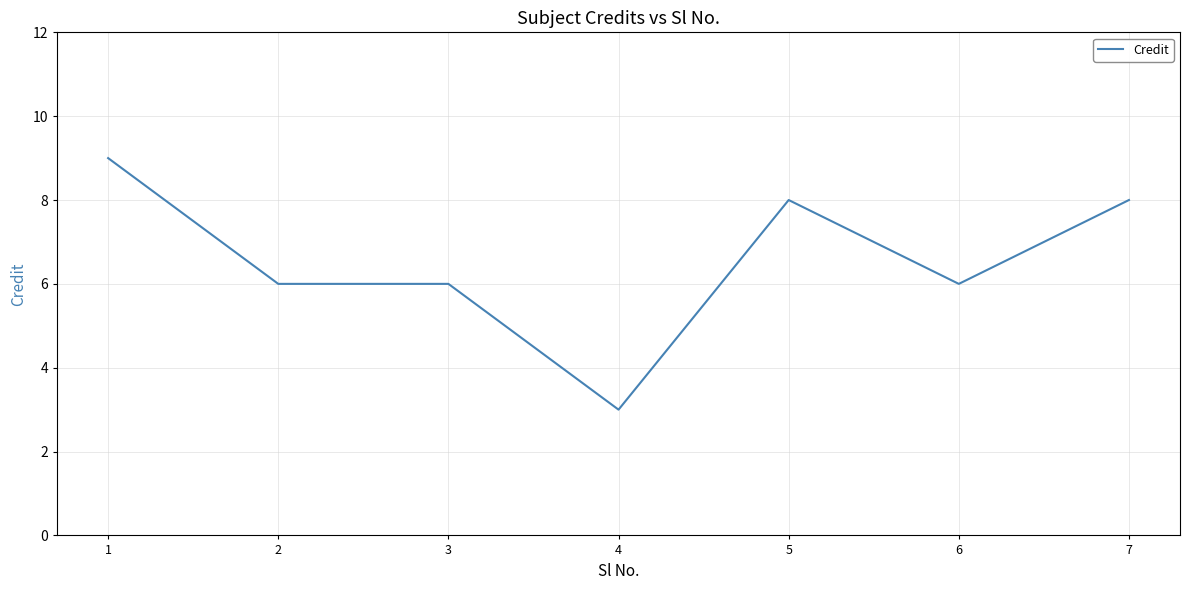

What is the smallest value displayed?

3